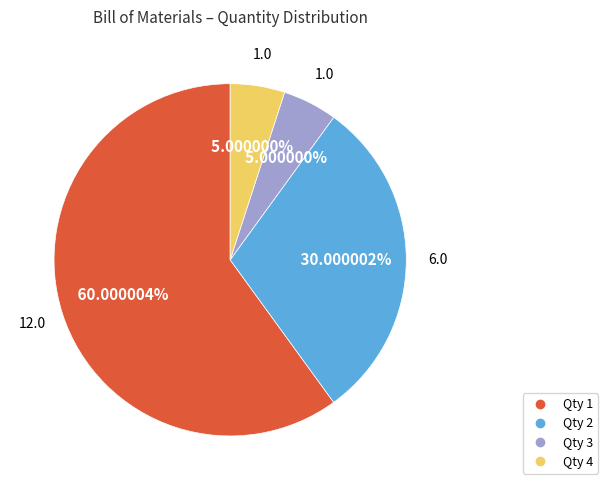

Is there any slice that represents more than half of the pie?

Yes